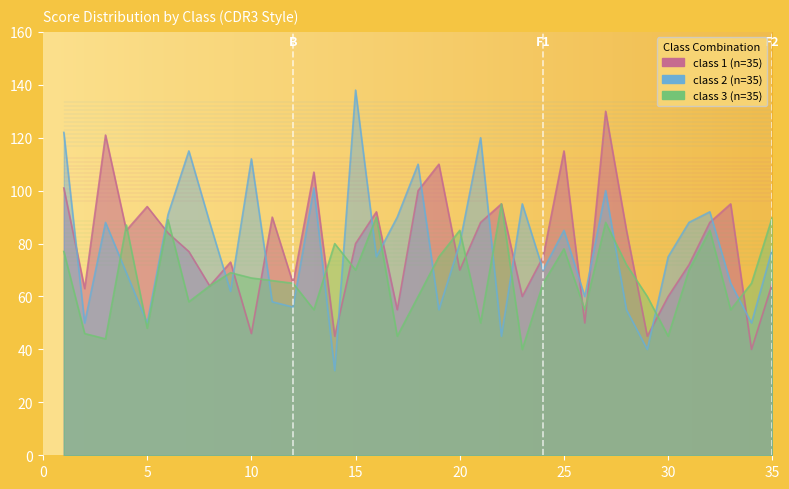

At how many categories does at least one series exceed 73?

29